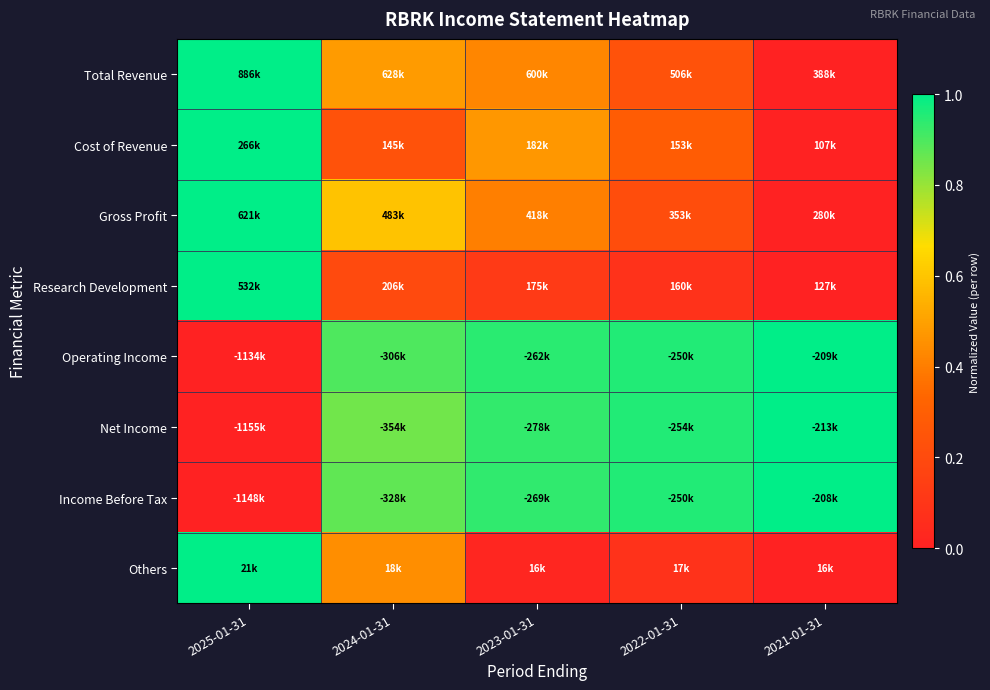

Which has a higher value, 2025-01-31 or 2023-01-31?

2025-01-31